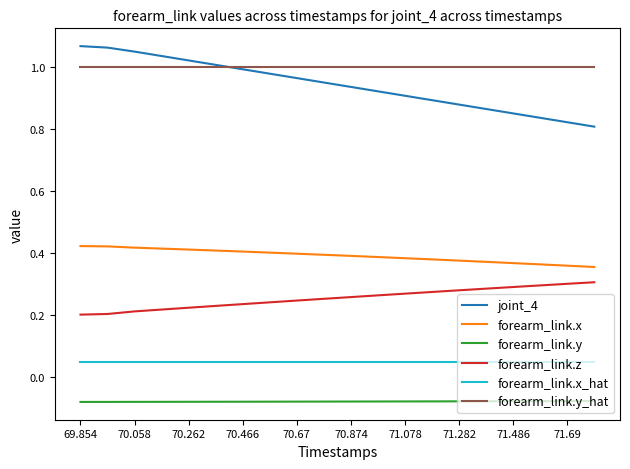

Which series has the largest total across all categories?

forearm_link.y_hat